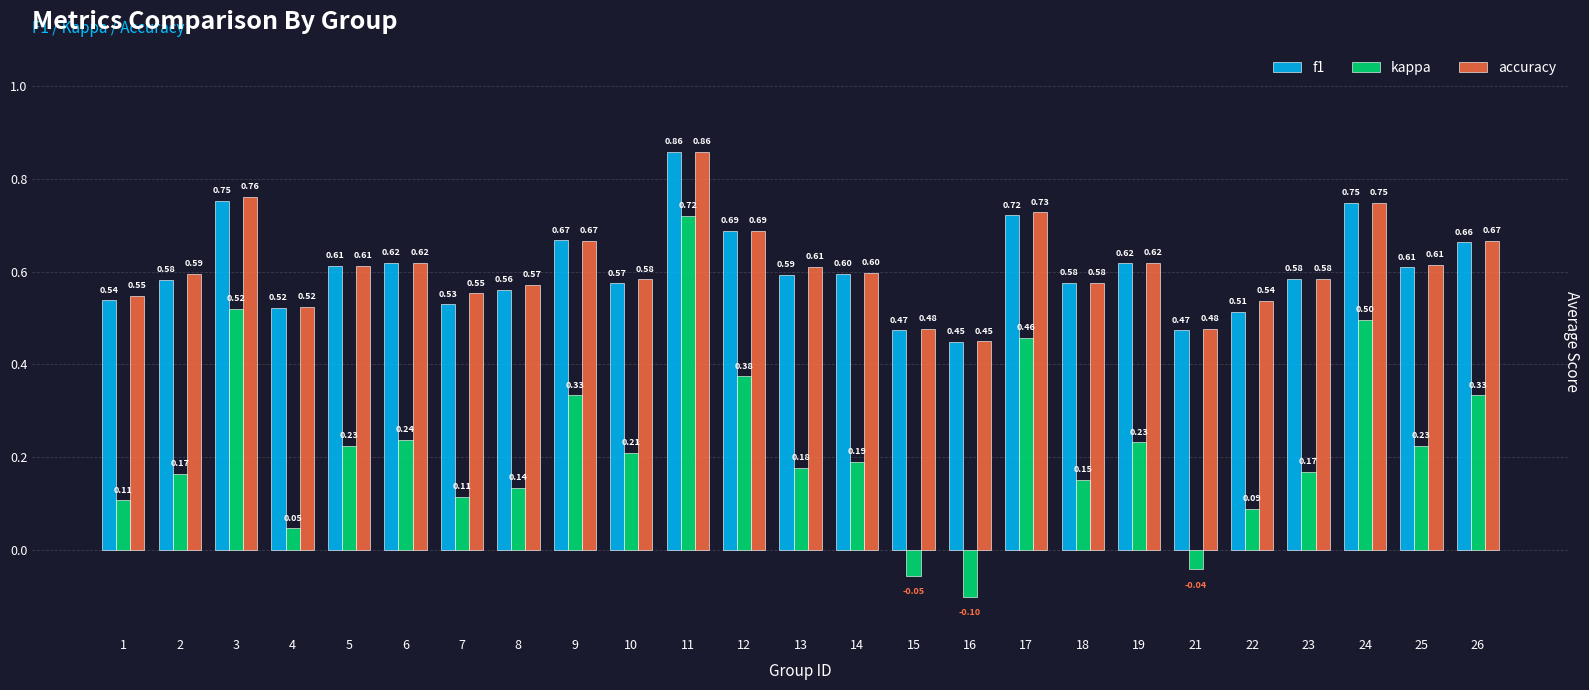

Which series changed the most between 8 and 16?

kappa